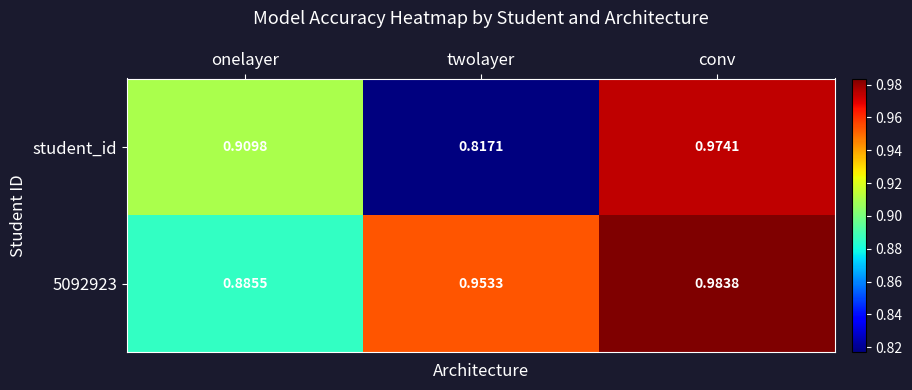

Which series has the widest spread of values?

student_id